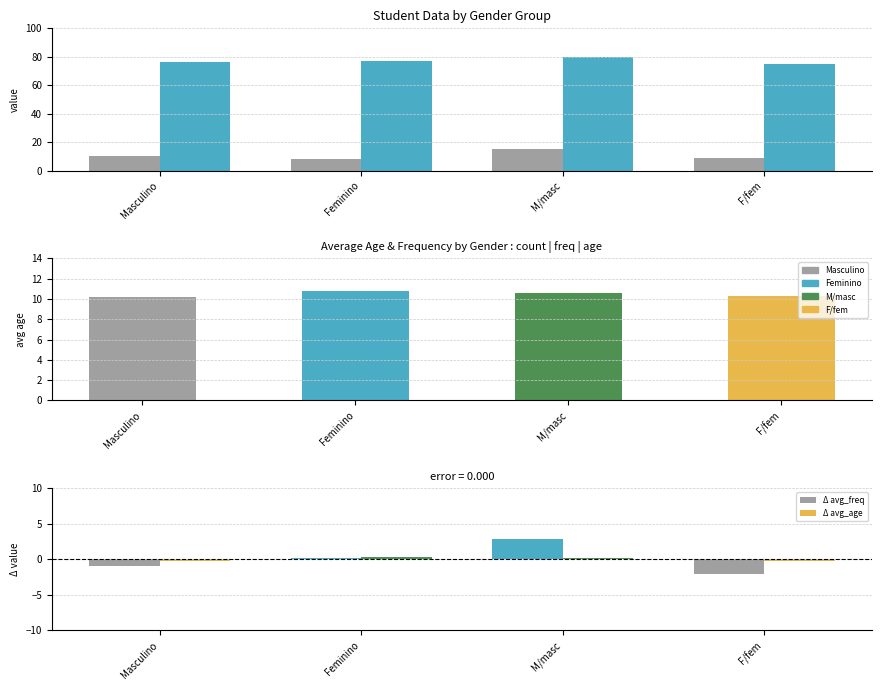

What is the average value of the avg_age series?

10.5